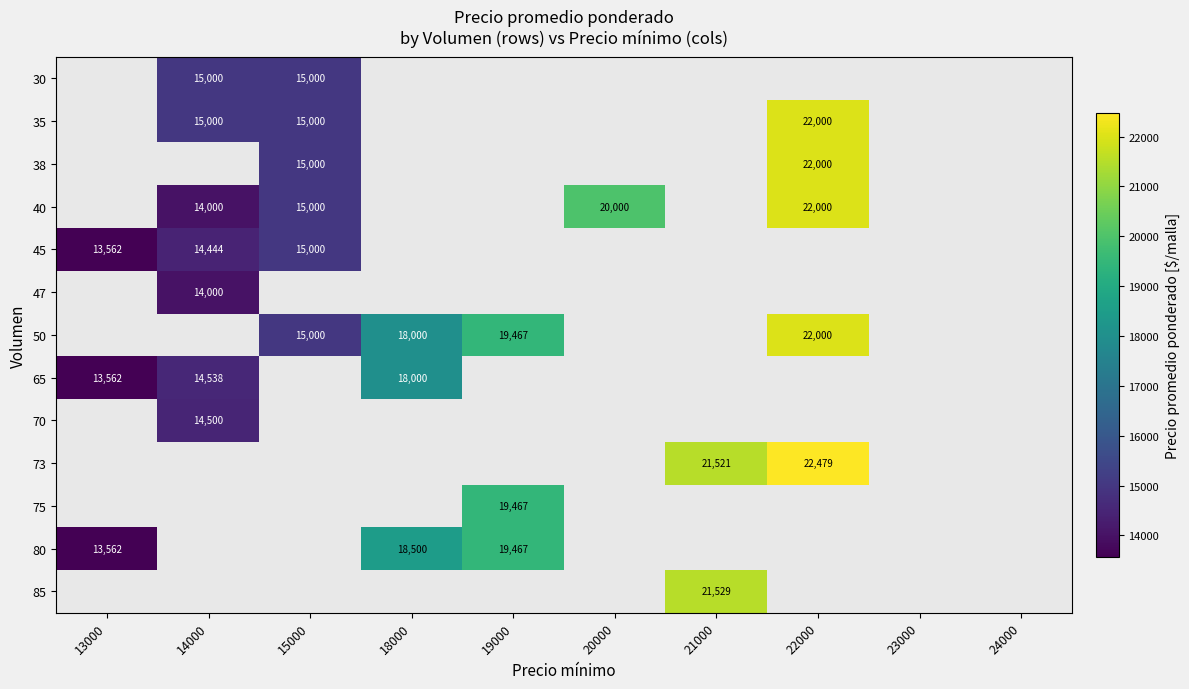

The 80 series shows 19716 at 13000. True or false?

False